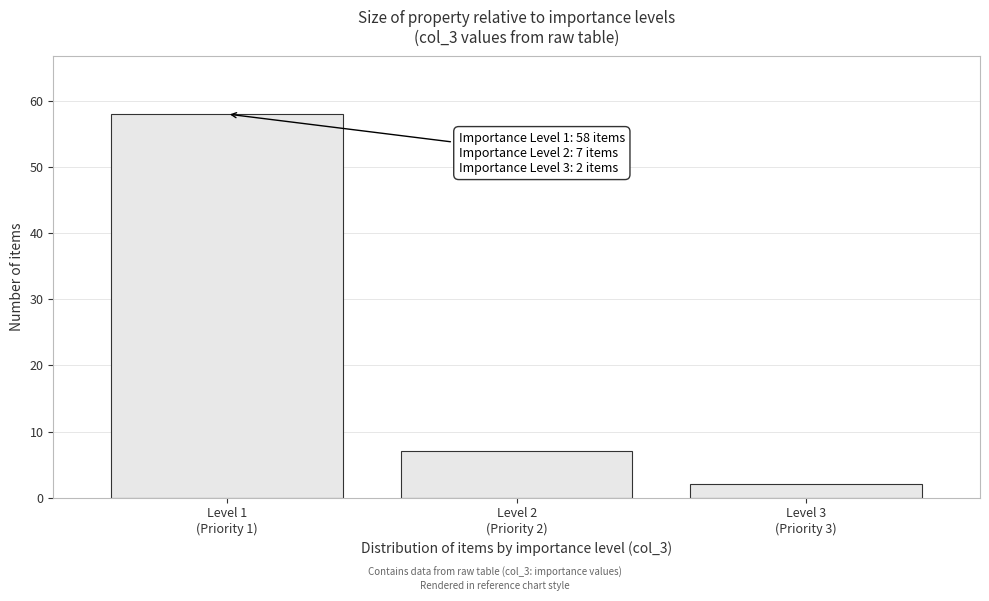

Reading left to right, extract all data points from this chart.

58	7	2